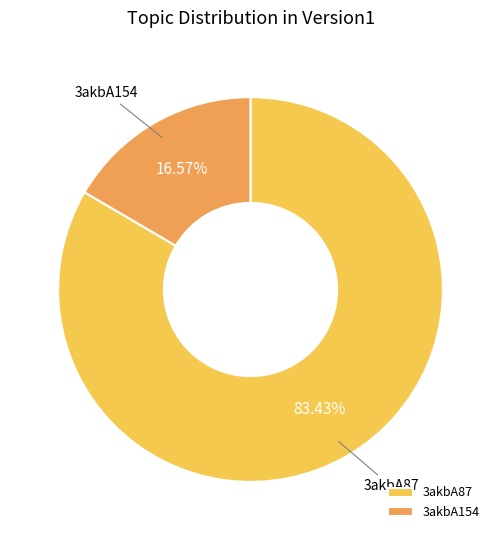

Is the sum of 3akbA87 and 3akbA154 greater than half?

Yes